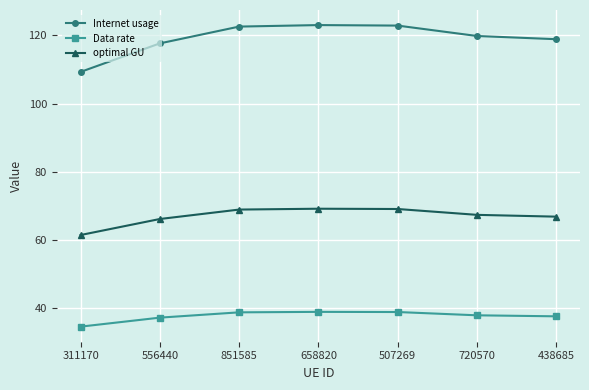

The Internet usage series shows 119.8 at 720570. True or false?

True